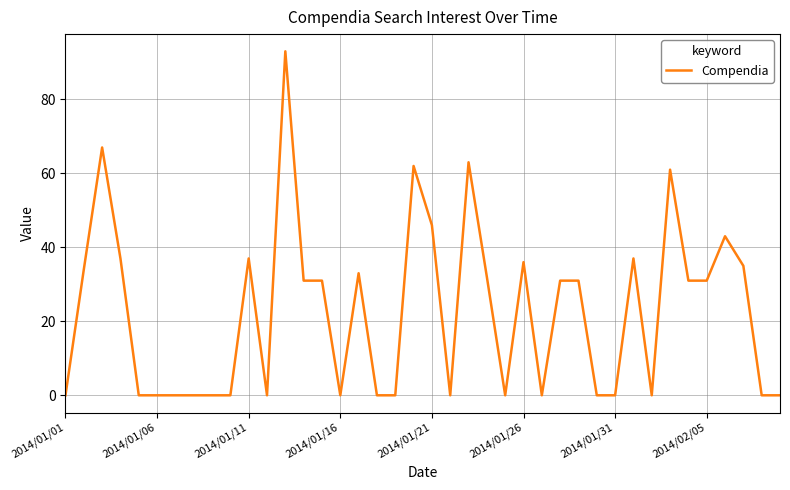

True or false: the data has more than 0 interior local peaks.

True